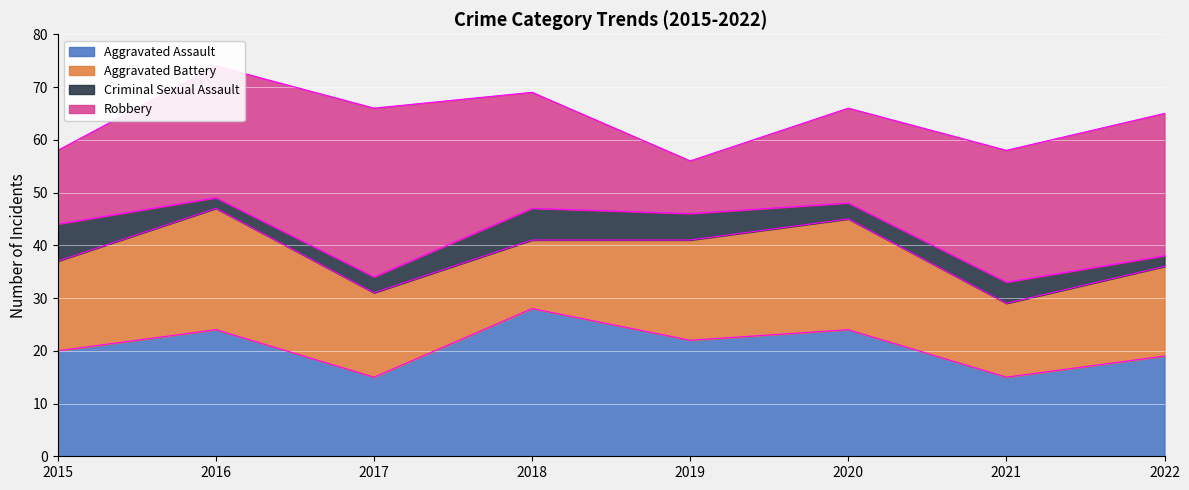

Between 2017 and 2022, which series saw the biggest shift?

Robbery